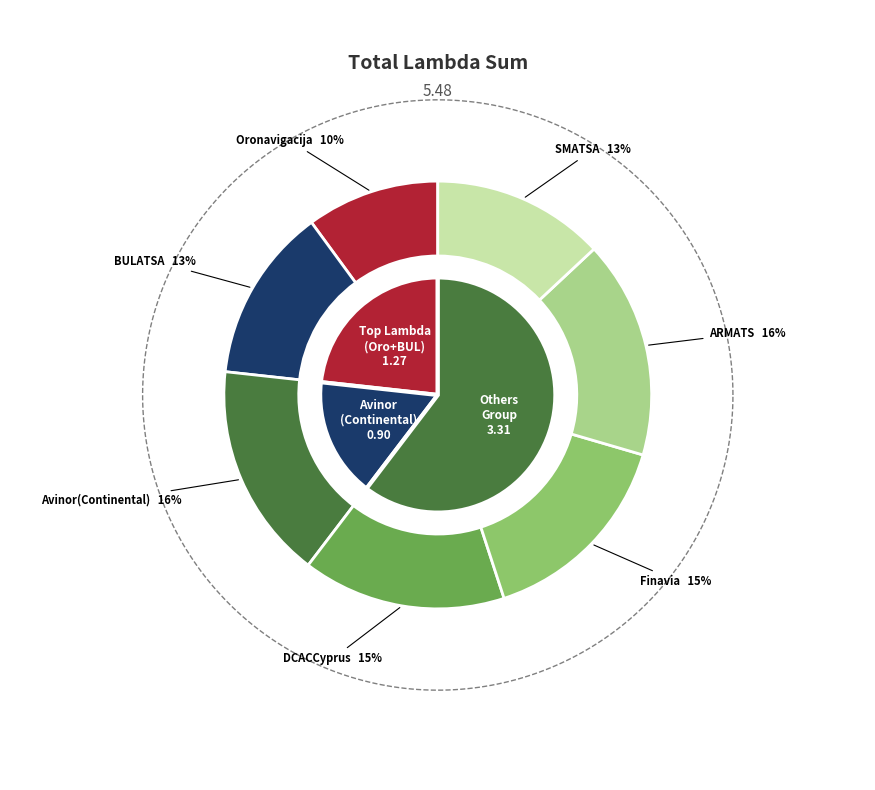

Which slice is the largest?

ARMATS